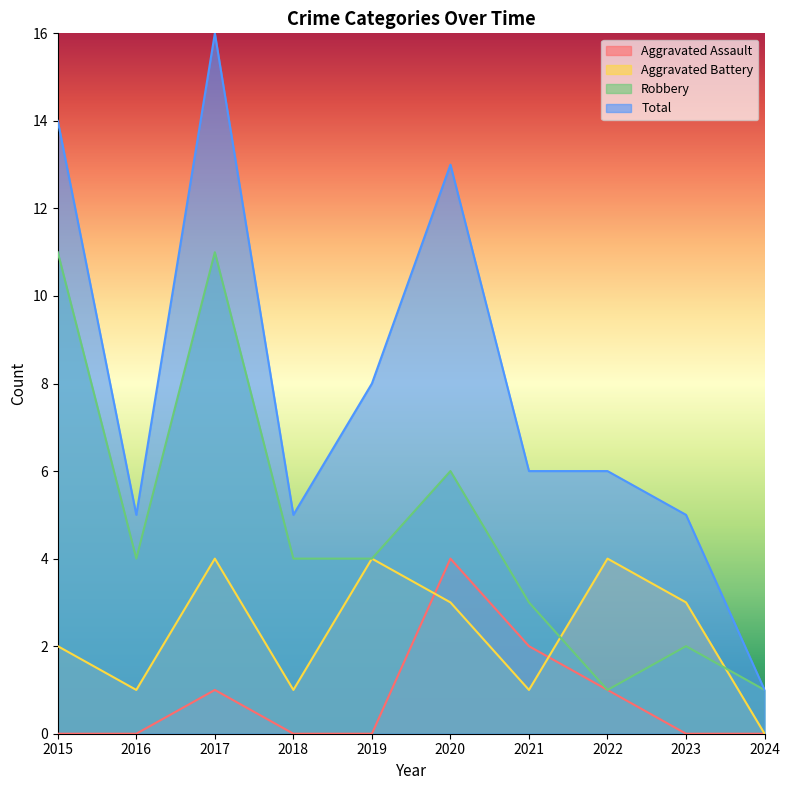

What are all the series names shown in the legend?

Aggravated Assault, Aggravated Battery, Robbery, Total